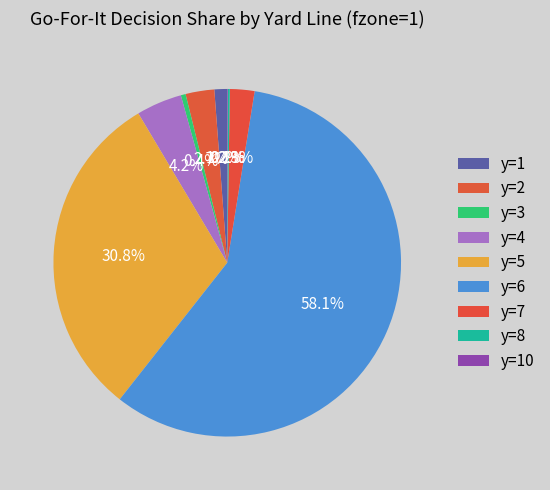

Which category has the biggest portion of the pie?

y=6